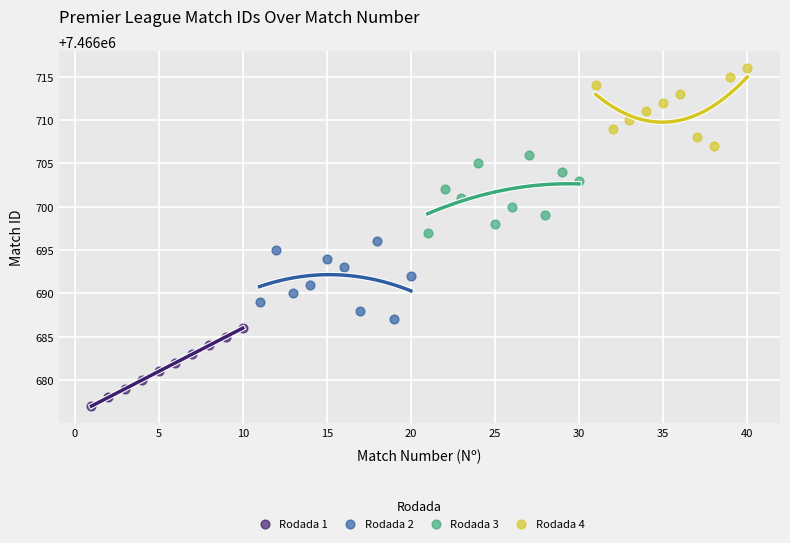

Which series reaches the minimum Y coordinate?

Rodada 1